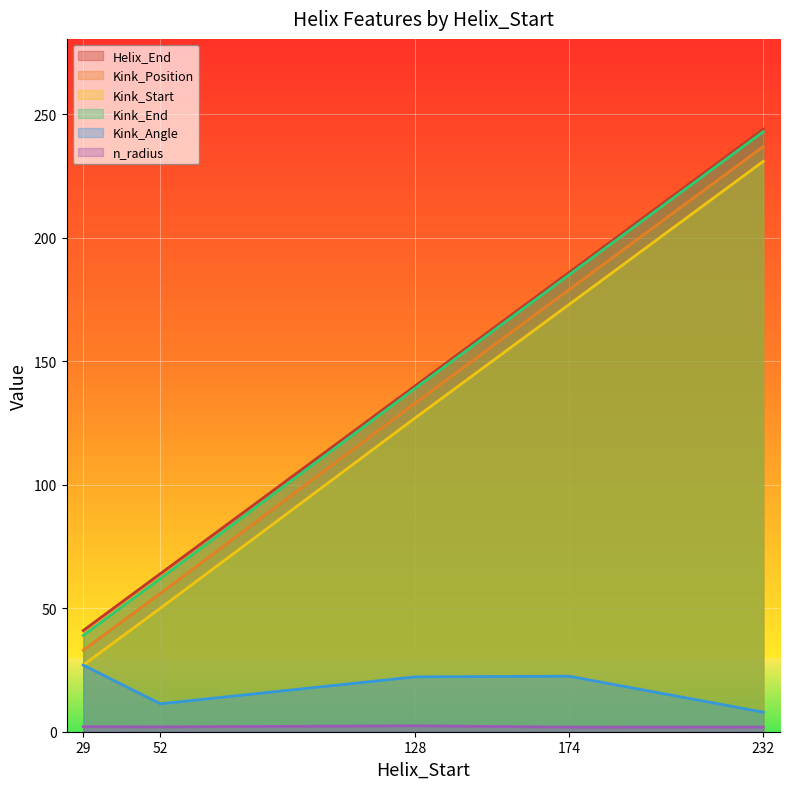

At which label is Kink_End closest to 141?

128